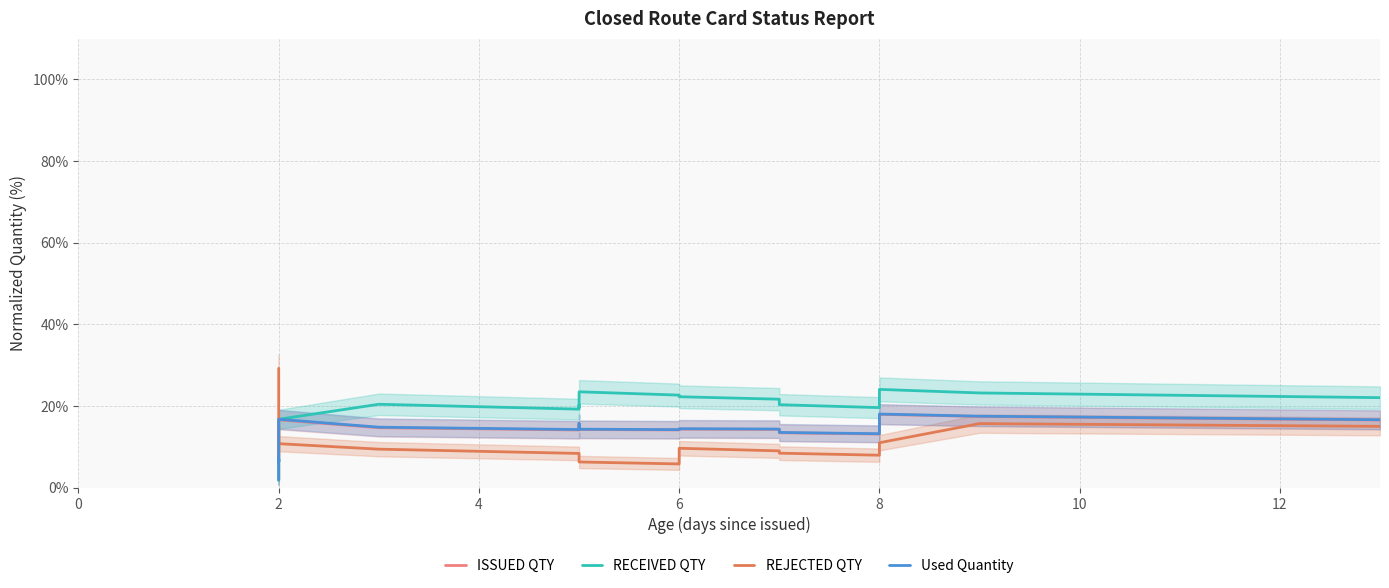

Does the chart have visible grid lines?

Yes